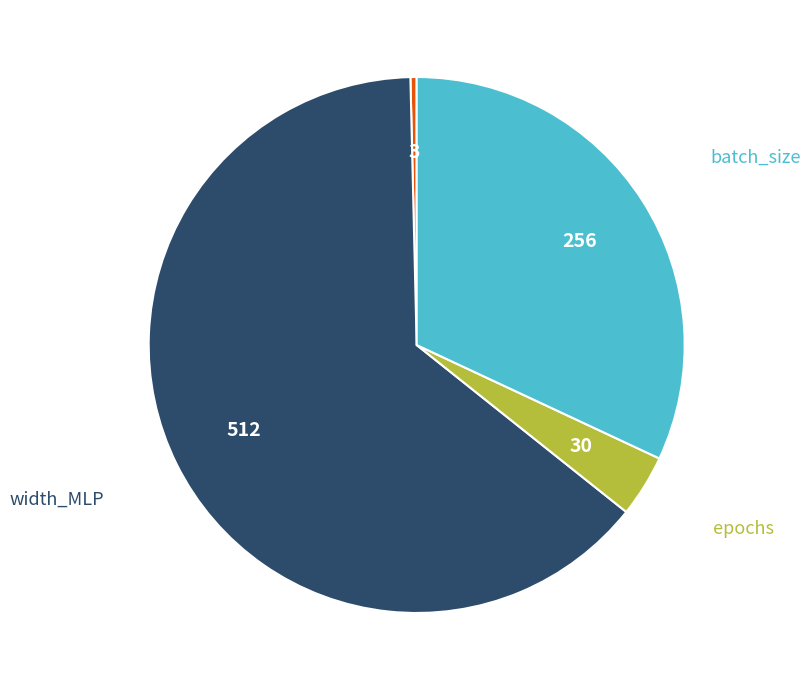

Count the number of slices in the pie.

4